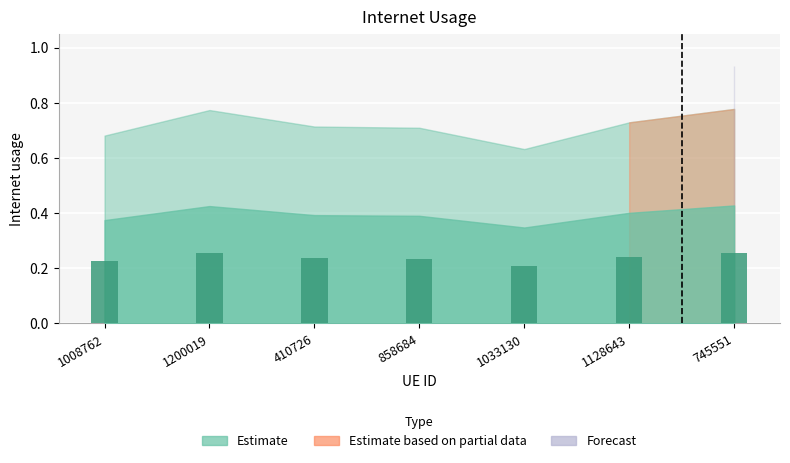

Count the number of categories in the chart.

7